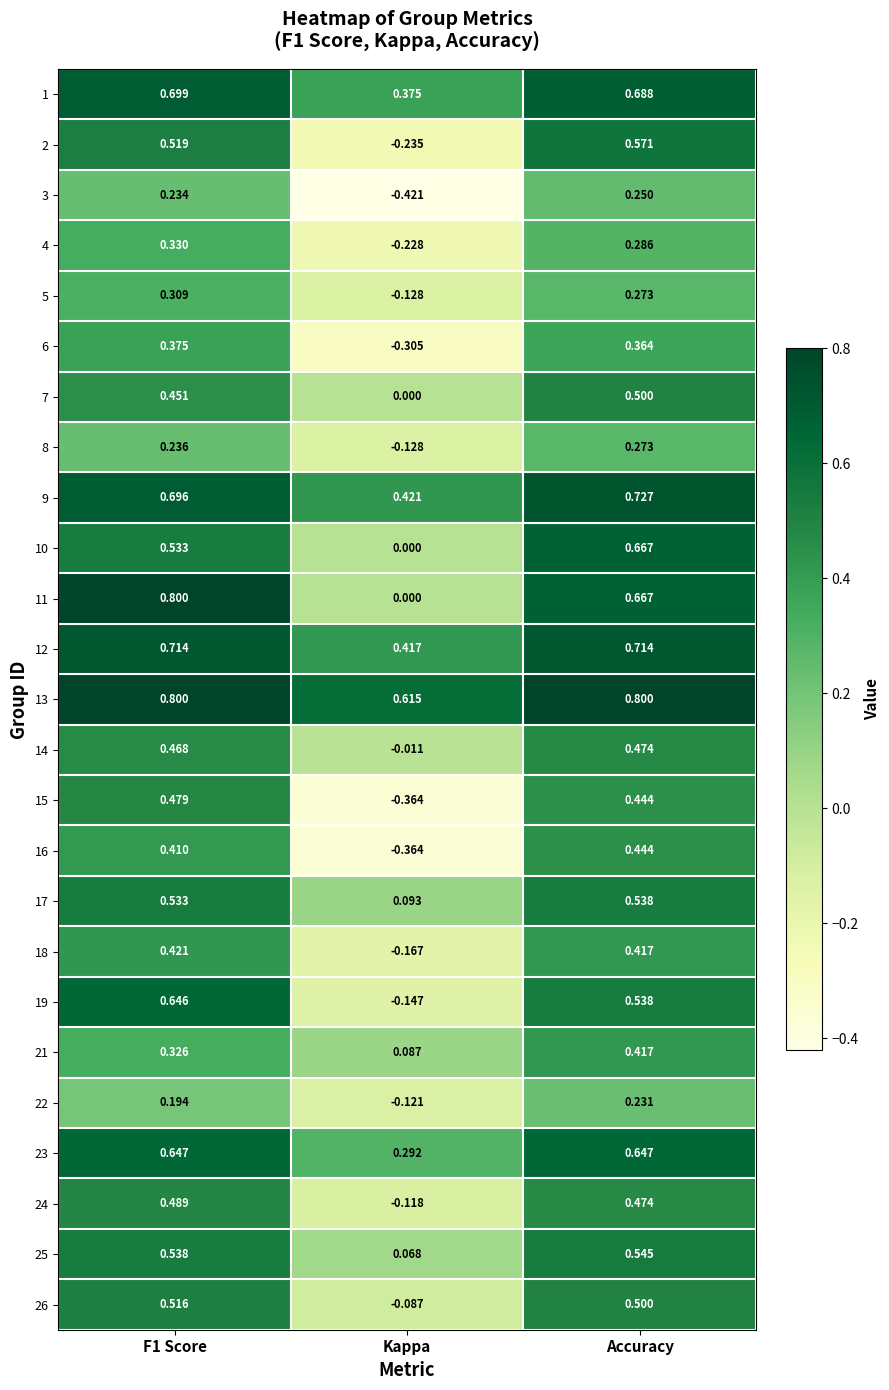

At which category is the sum across all series the highest?

Accuracy